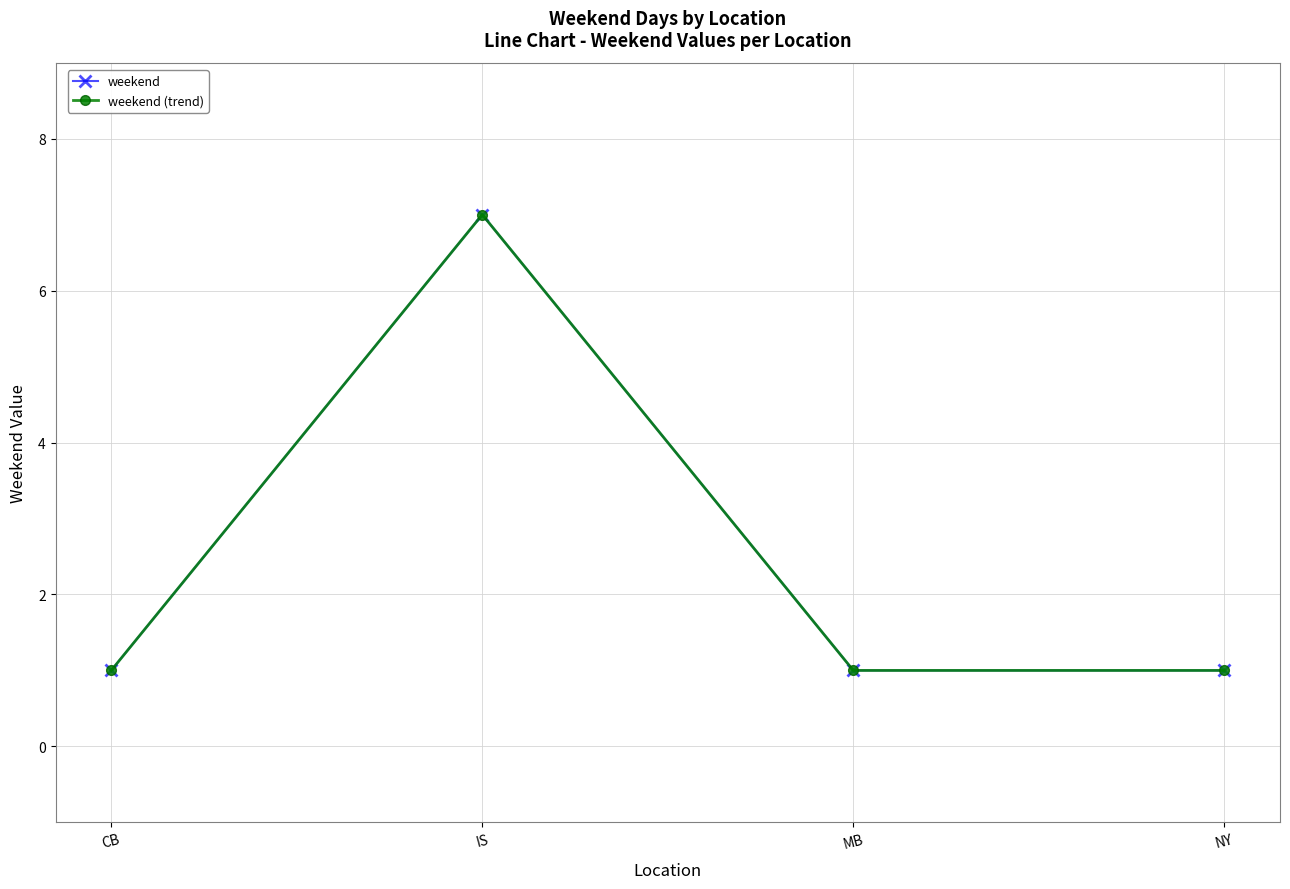

What is the greatest value displayed?

7